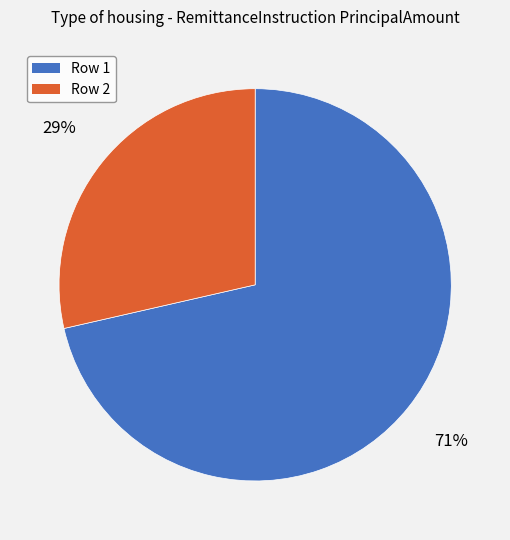

True or false: Row 2 accounts for 40% of the total.

False